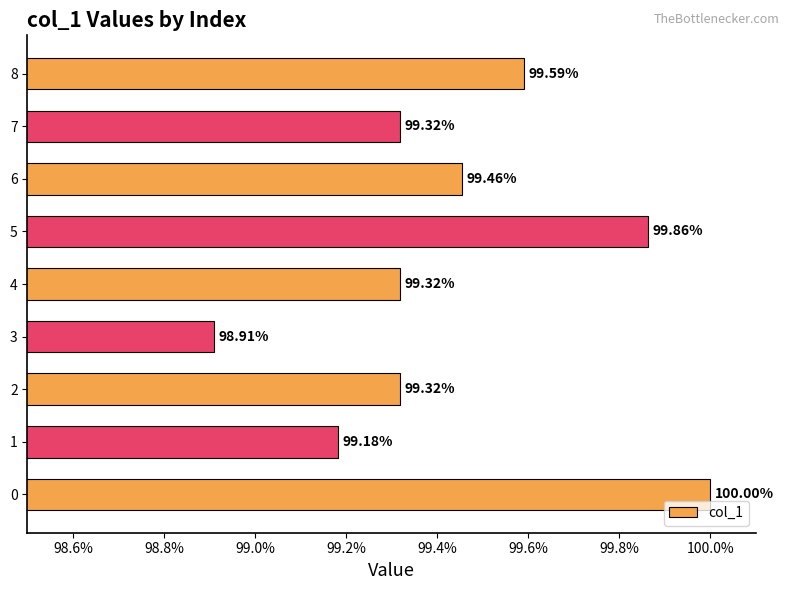

Does the chart contain any negative values?

No